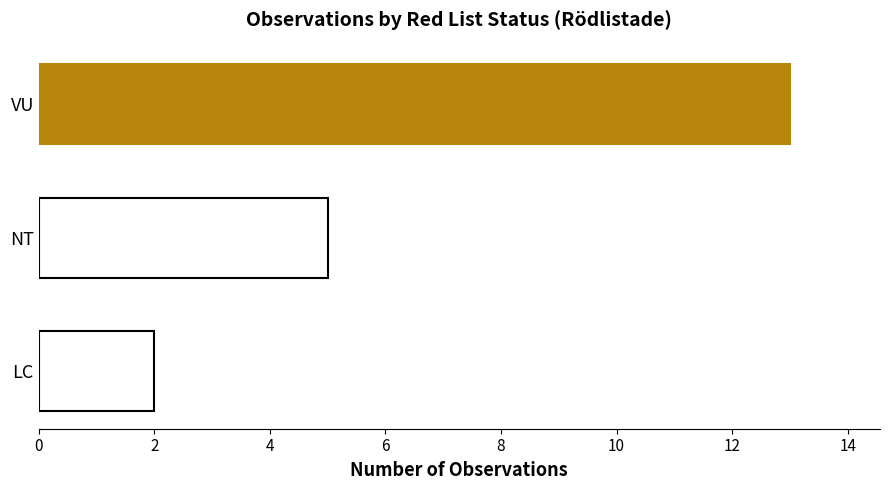

The value at VU is 6. True or false?

False